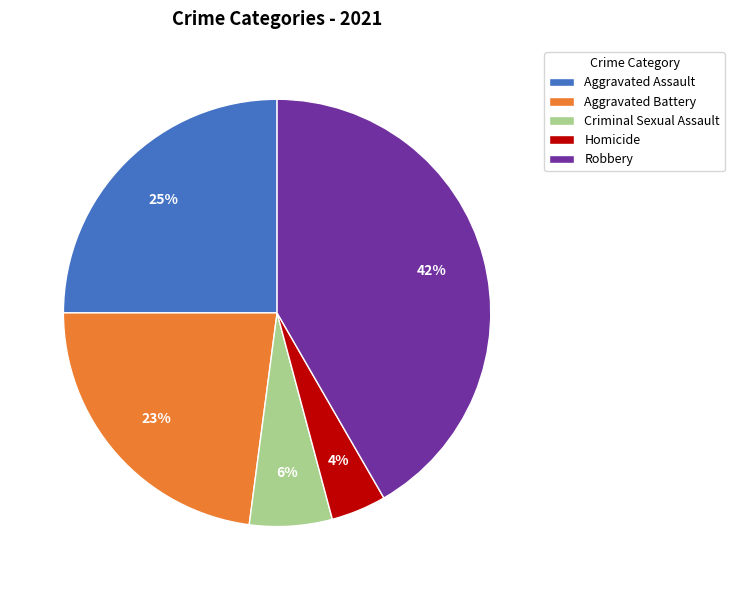

Which slice is the smallest?

Homicide